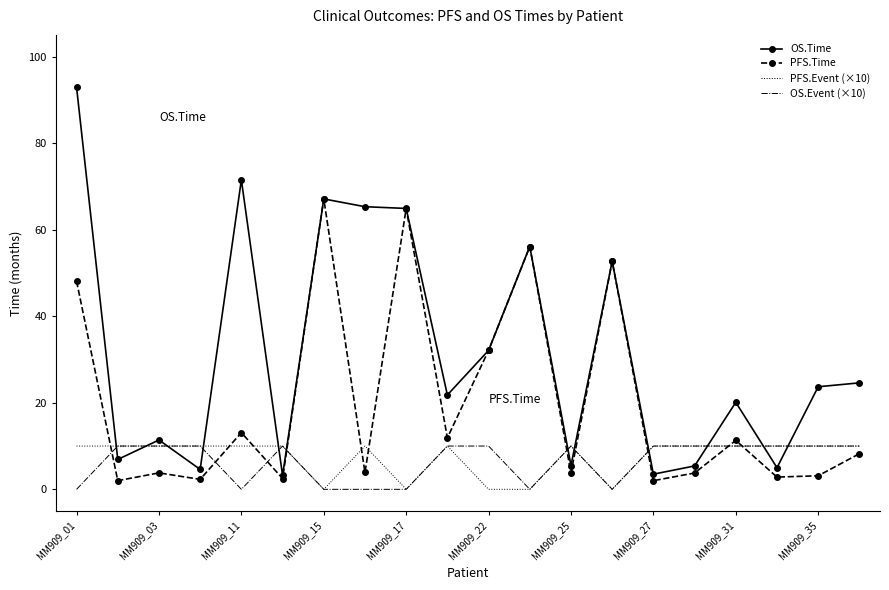

Which series has the largest total across all categories?

OS.Time